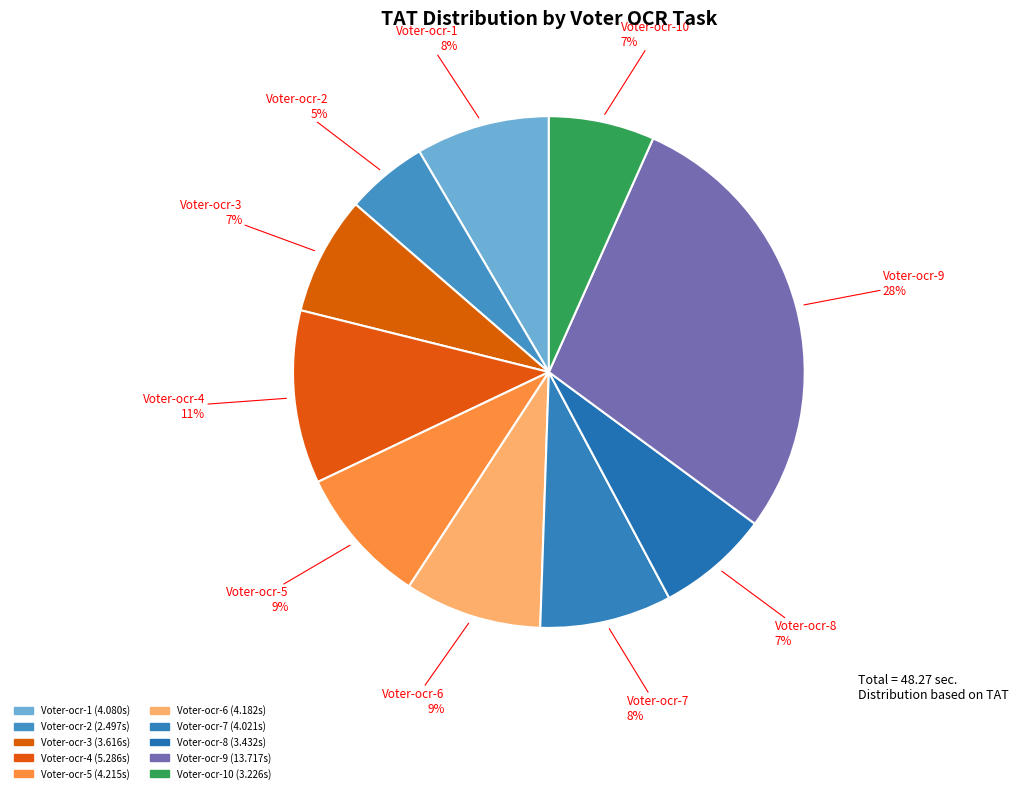

Which slice is the smallest?

Voter-ocr-2